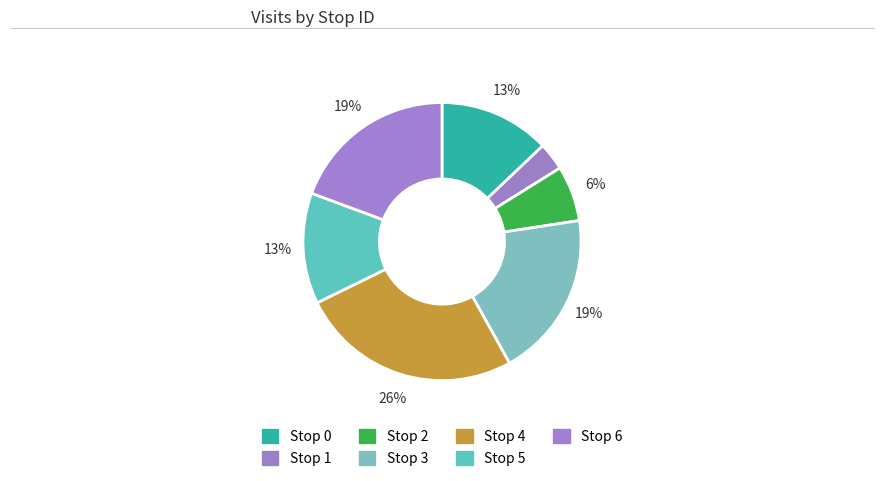

Is there any slice that represents more than half of the pie?

No